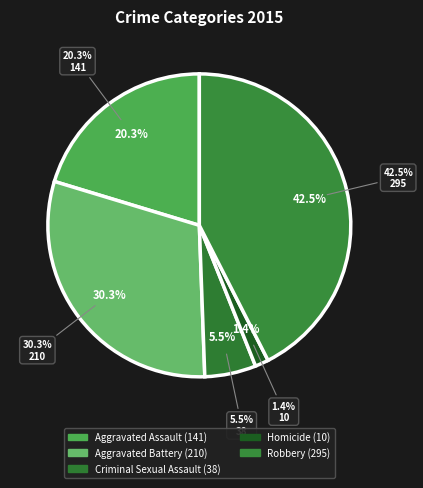

What percentage is the Aggravated Assault slice, to the nearest percent?

20%